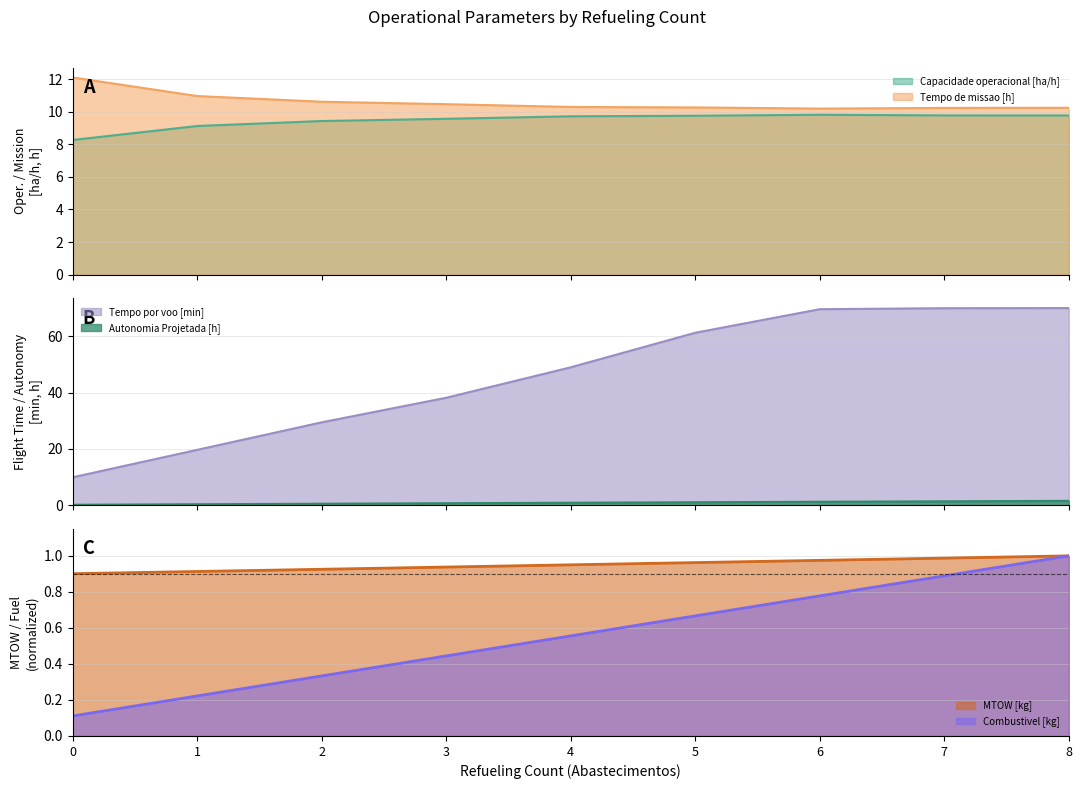

In Tempo de missao [h], how many points are lower than both neighbors (excluding endpoints)?

1